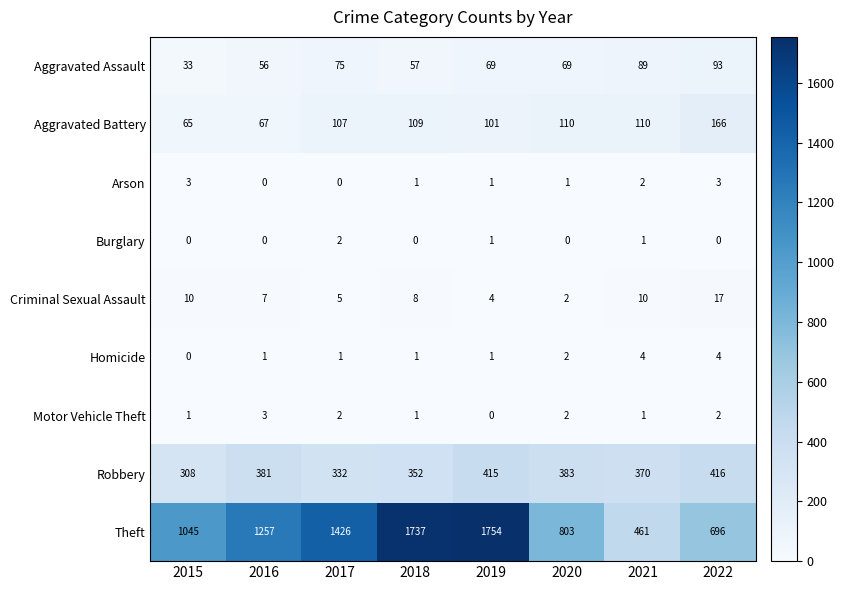

What is the sum of all Aggravated Battery values?

835